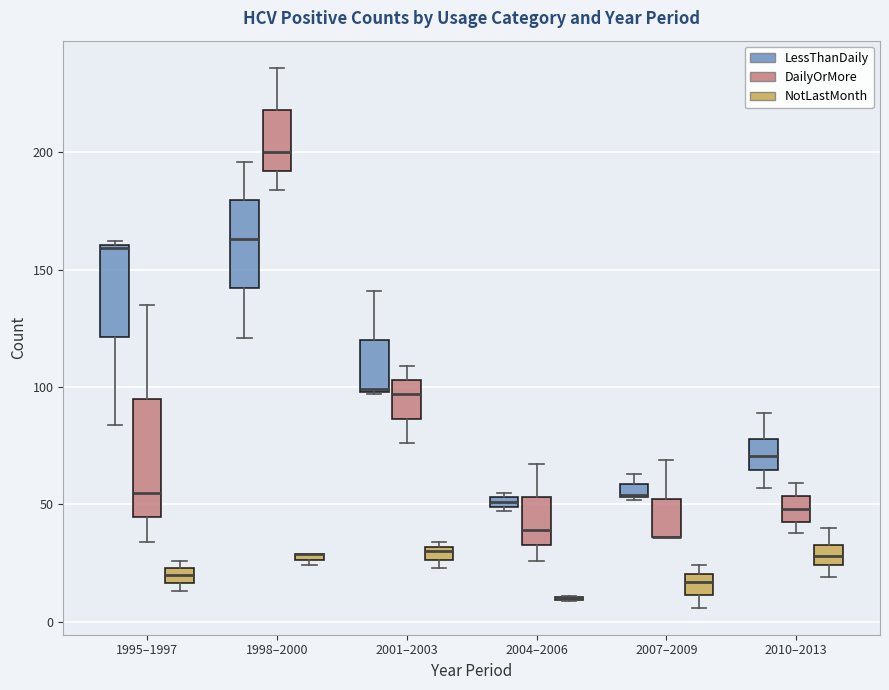

Which box is the tallest, from its lower edge to its upper edge?

1995–1997 (DailyOrMore)